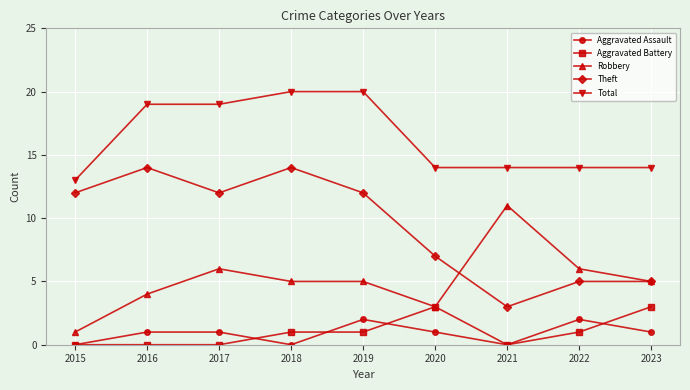

Where is the first local maximum for Robbery?

2017